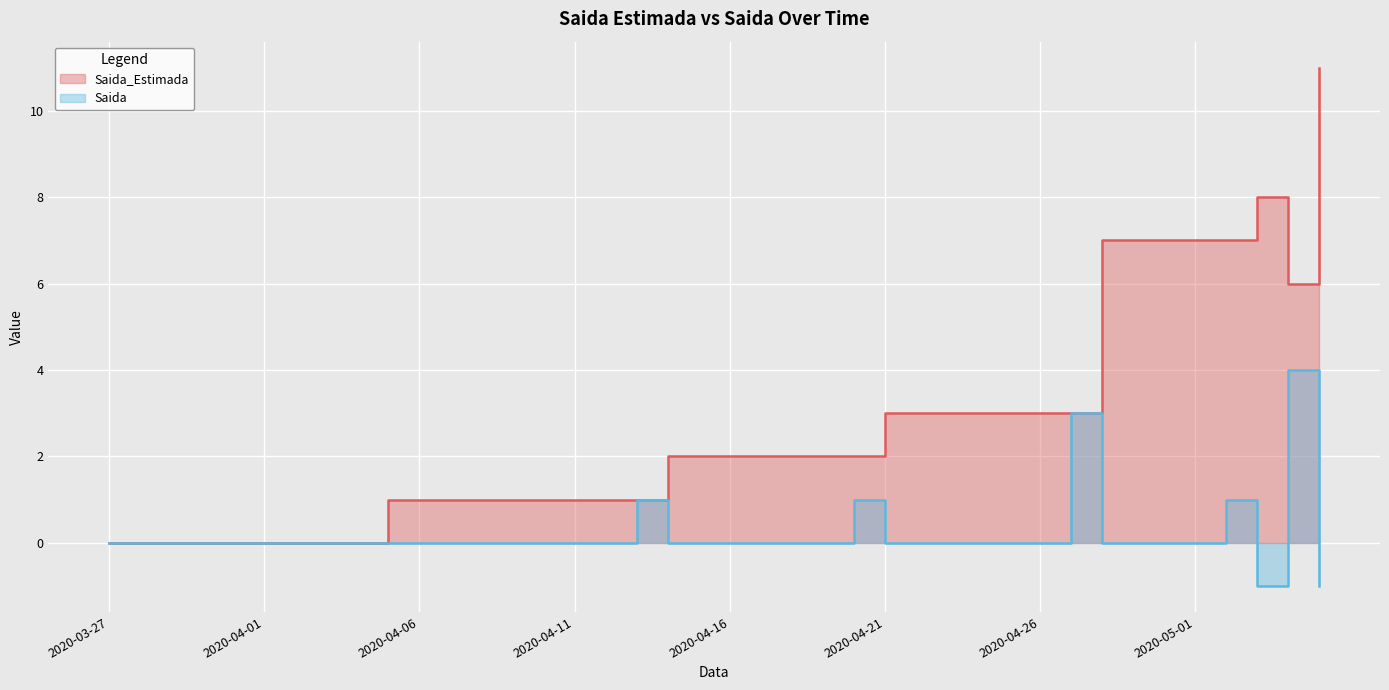

Count the number of data series in this chart.

2